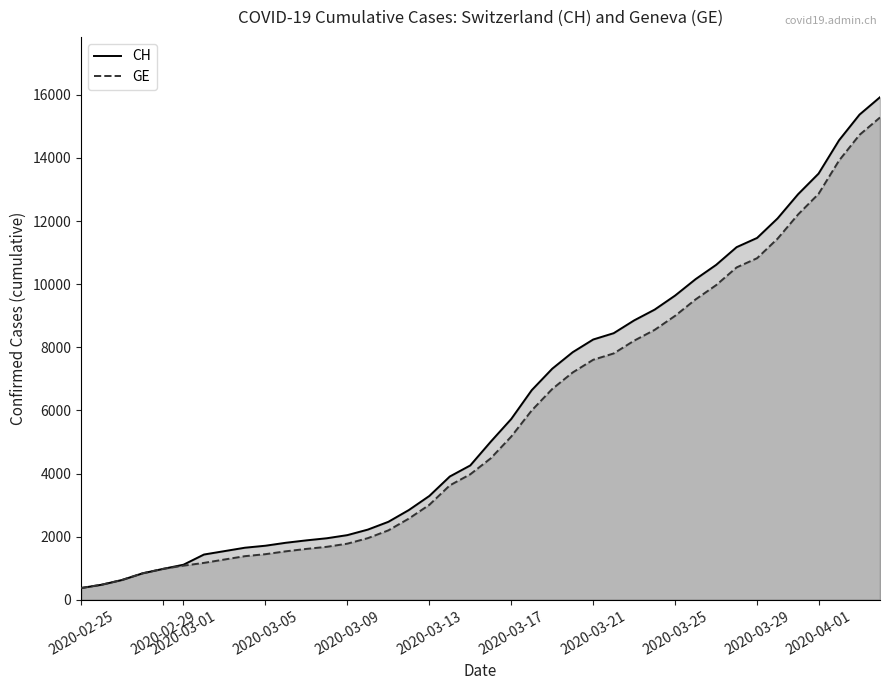

Which series has the largest range (max minus min)?

CH